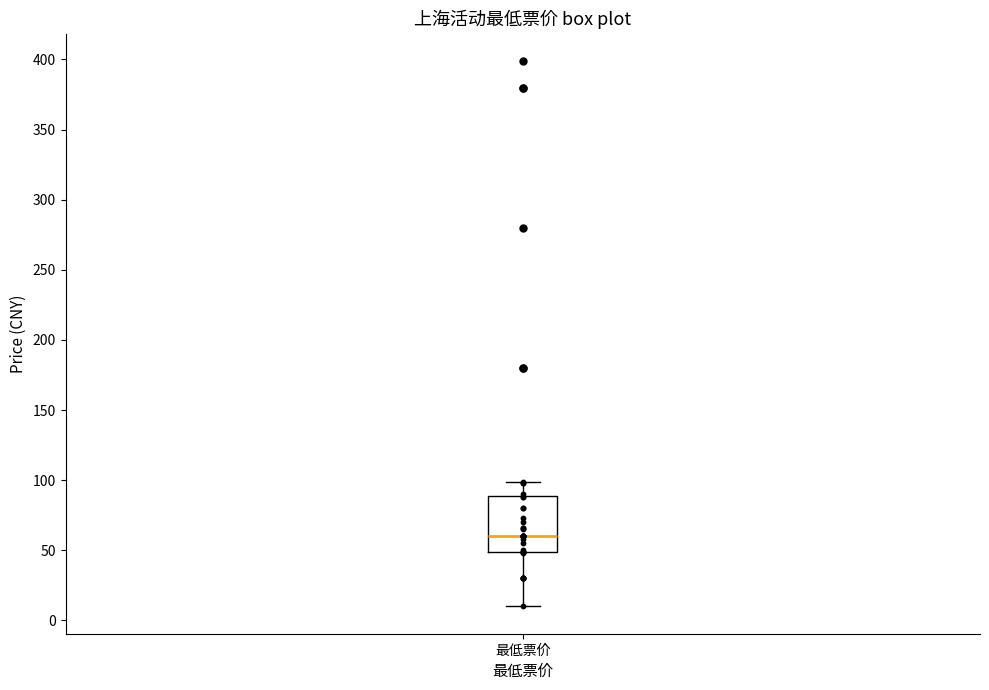

Transcribe this box plot: give where the median line is, the range the box spans, and where the two whiskers end, as read against the y-axis. The values are not printed on the chart, so give them approximately, as read against the axis.

median 60, box 50 to 90, whiskers 10 to 100